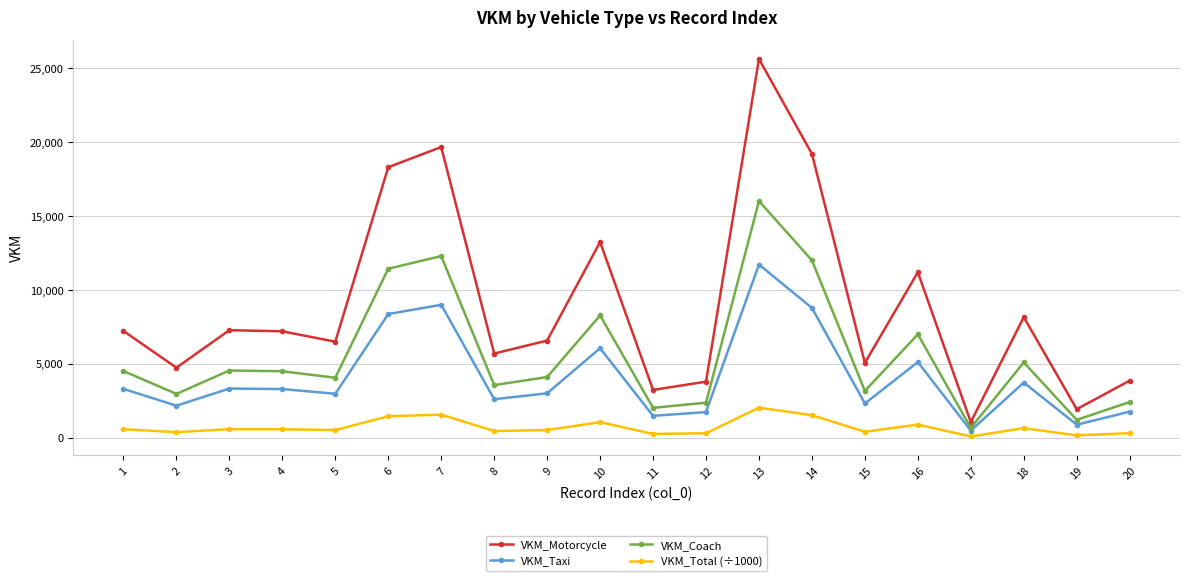

True or false: VKM_Taxi and VKM_Total (÷1000) intersect in this chart.

False